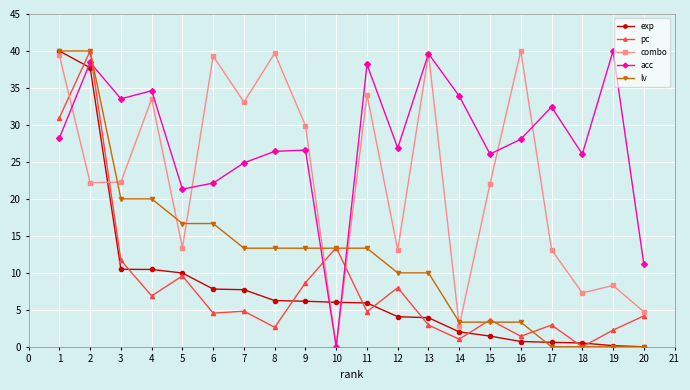

What is the difference between the highest and lowest values at 2?

17.8